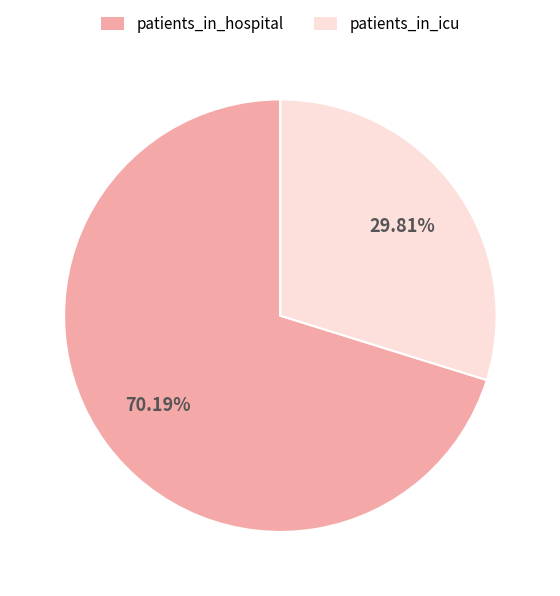

Which category has the smallest portion of the pie?

patients_in_icu